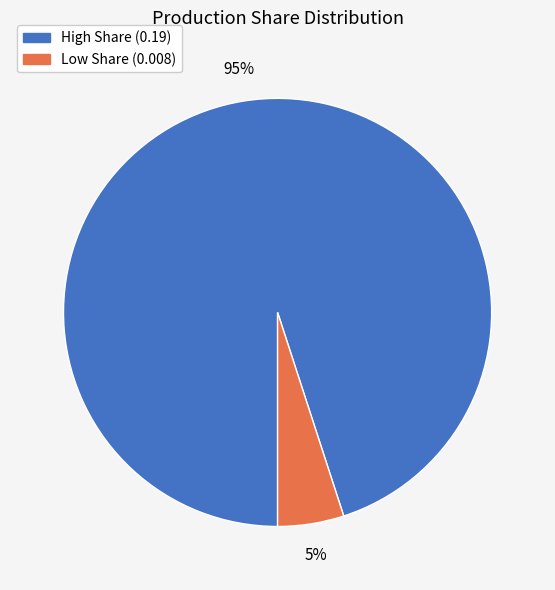

Is there a majority slice in this chart?

Yes